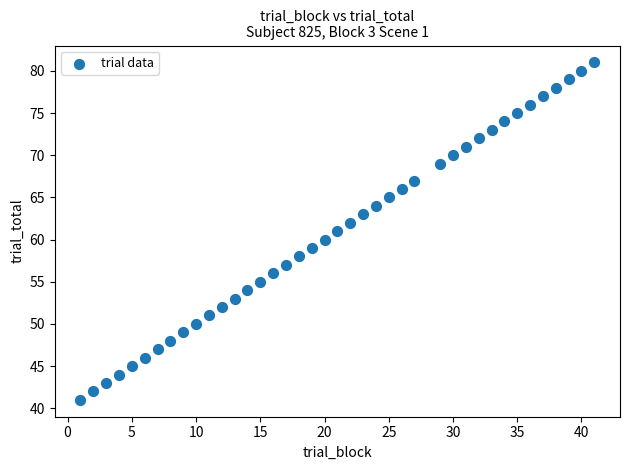

What is the range of Y values (max minus min)?

40